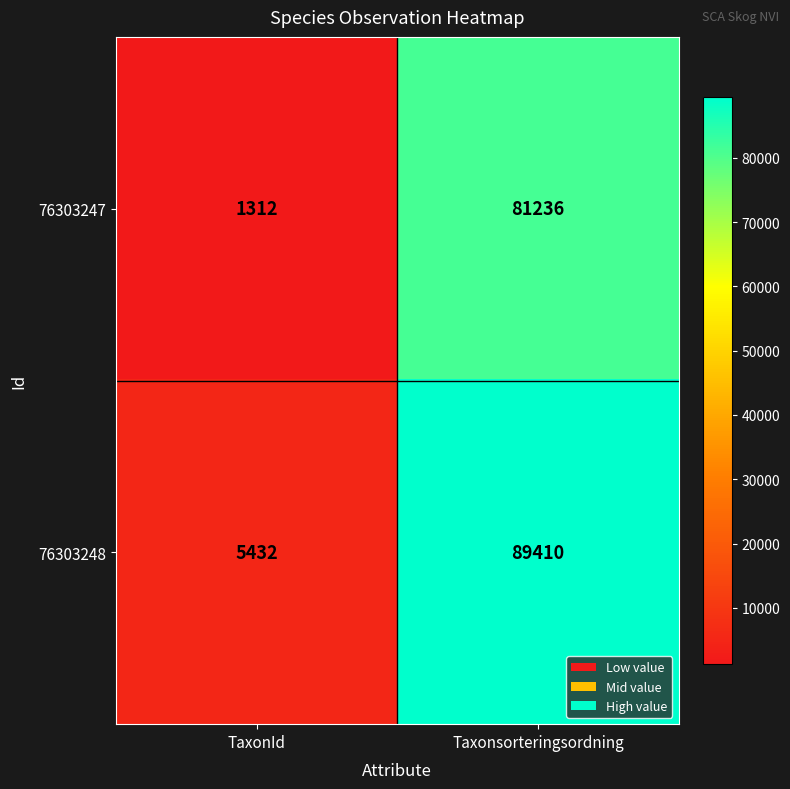

True or false: 76303248 has a value of 8238 at TaxonId.

False